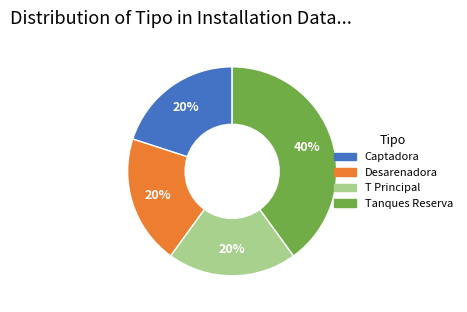

To the nearest percent, what portion does Captadora represent?

20%